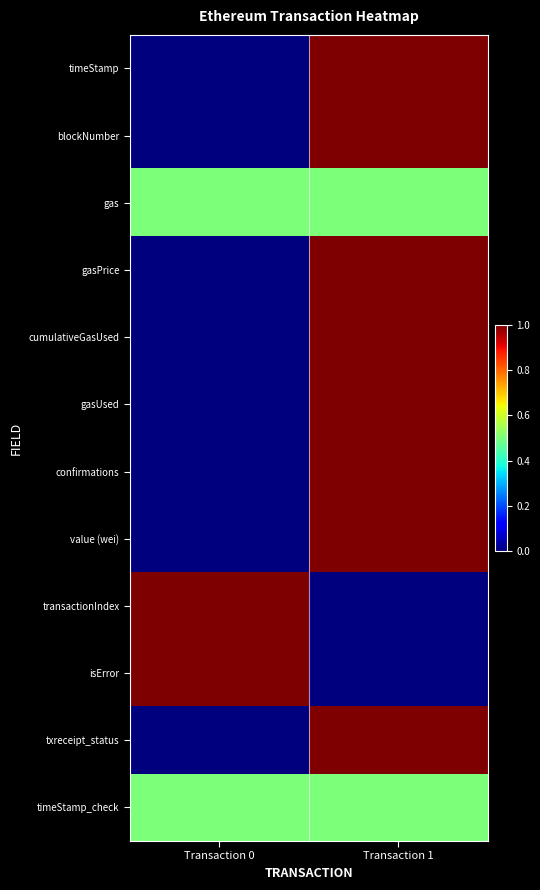

How many categories are shown in the chart?

2